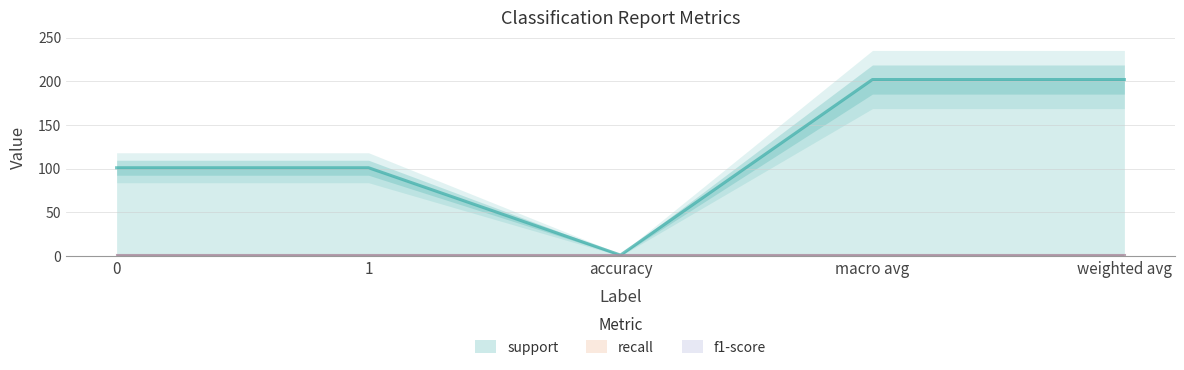

Is it true that support equals 315 at macro avg?

False